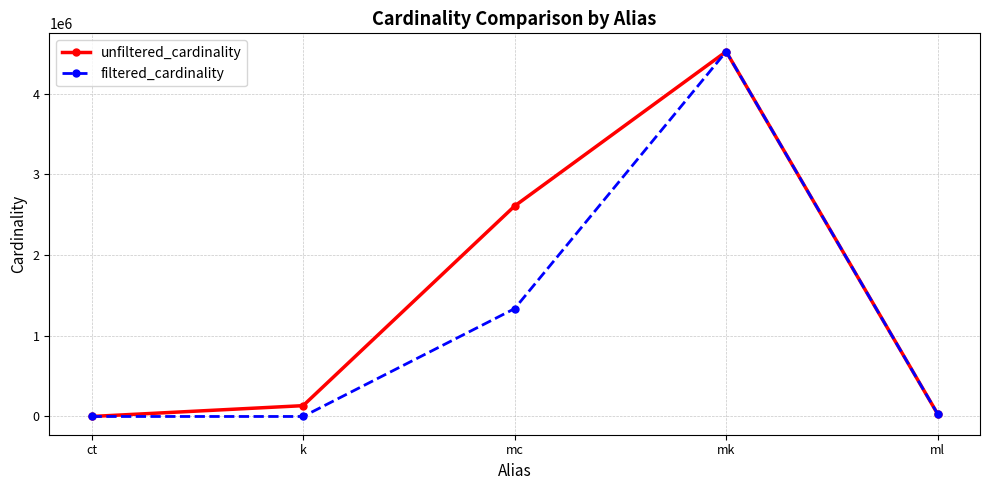

Where is unfiltered_cardinality nearest to the value 2261967?

mc